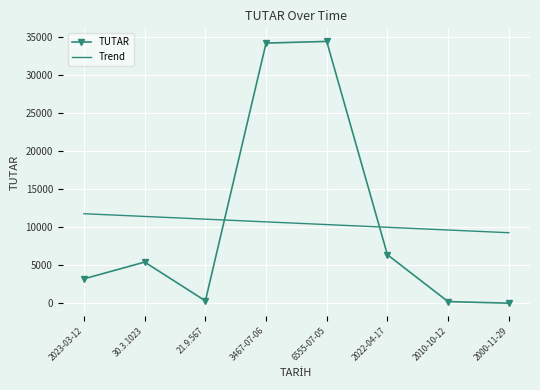

What is the difference between the second highest and second lowest values in the Trend series?

1784.5